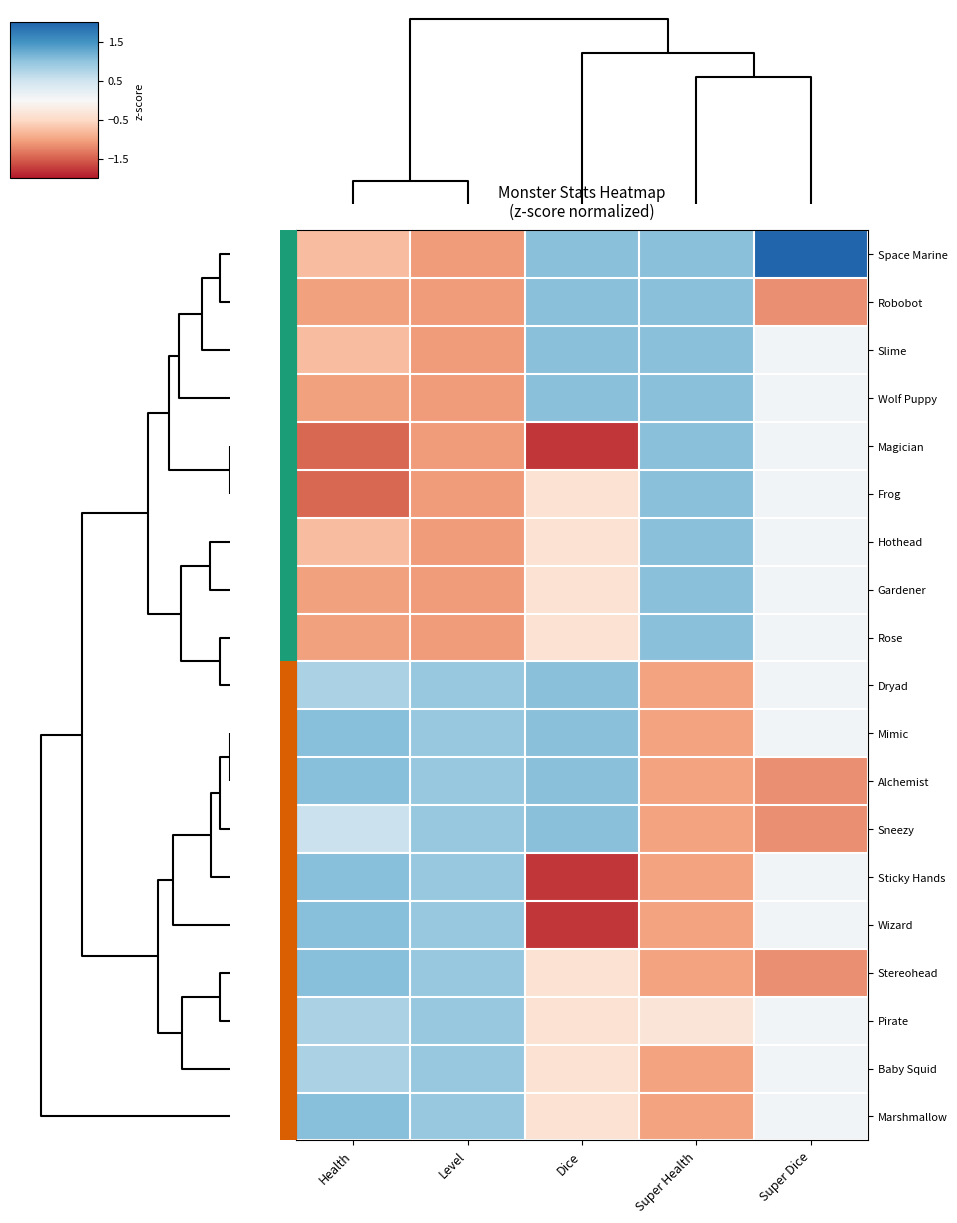

Which category has the highest value across all series?

Super Dice